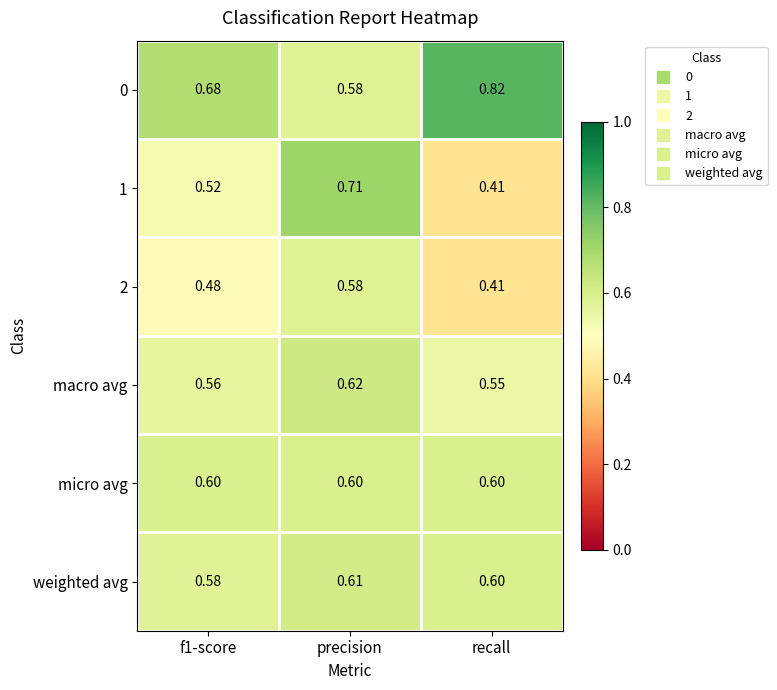

Which label corresponds to the largest value in the chart?

recall